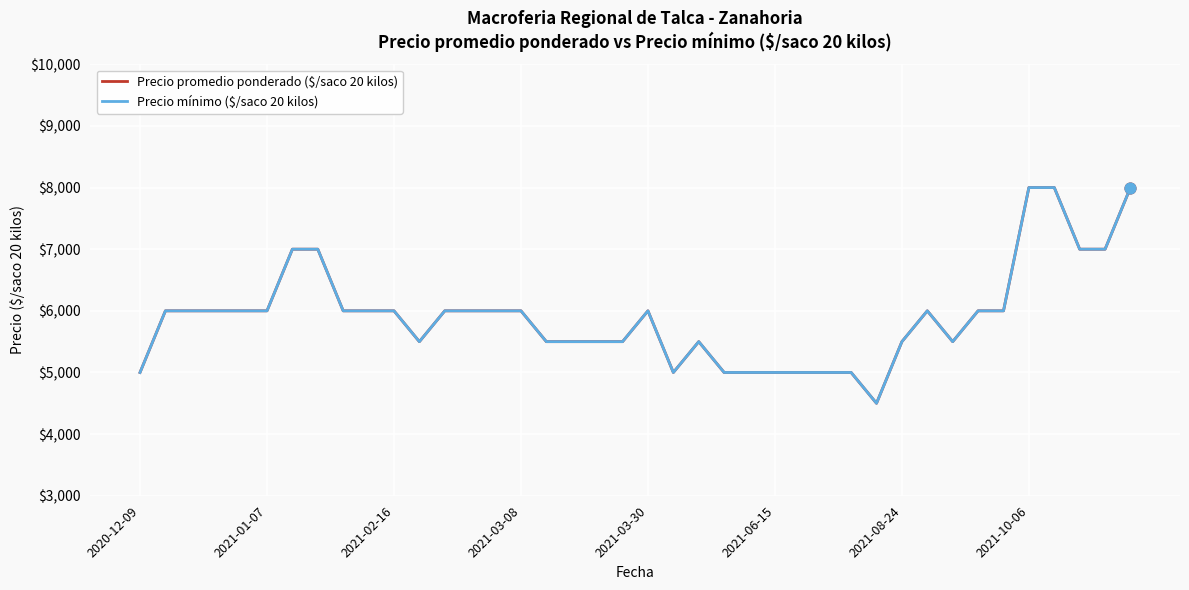

At how many categories does at least one series exceed 6347?

7